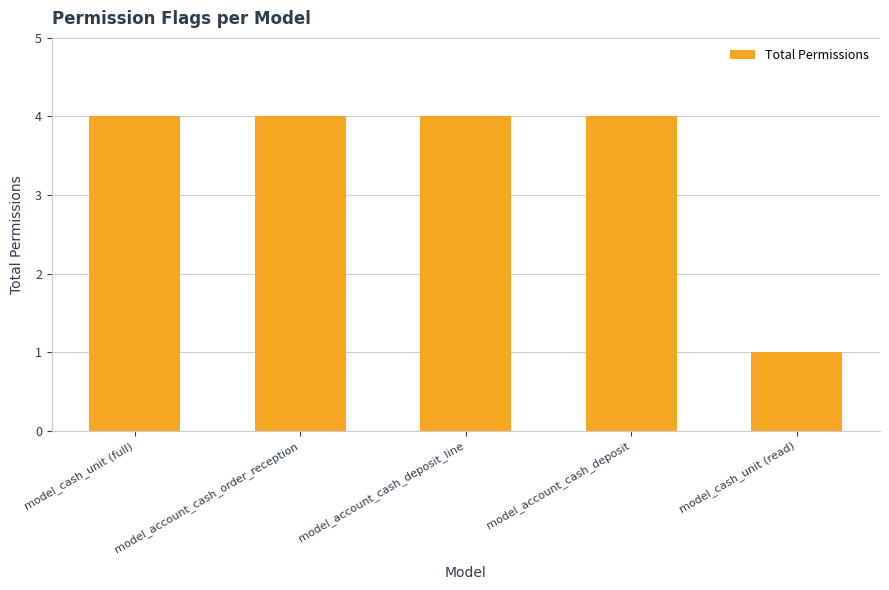

What is the sum of the values at model_cash_unit (read) and model_account_cash_deposit_line?

5